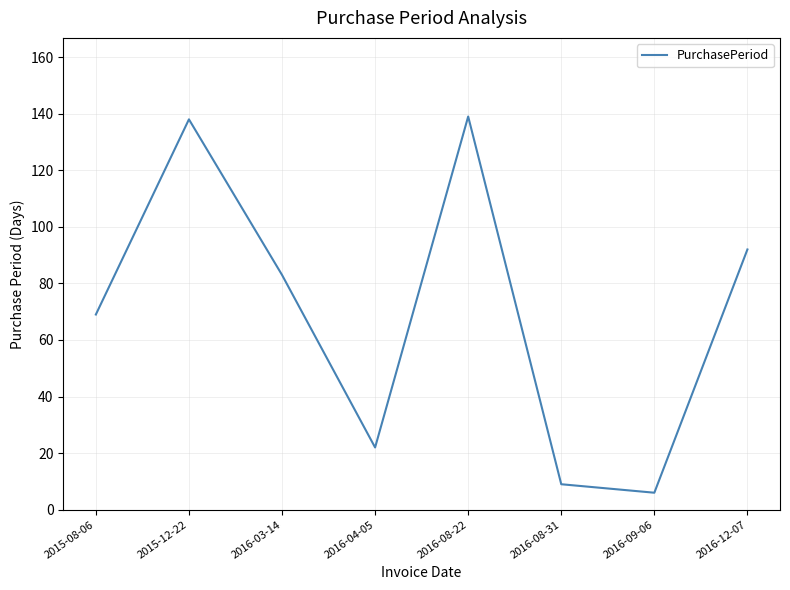

What is the smallest value displayed?

6